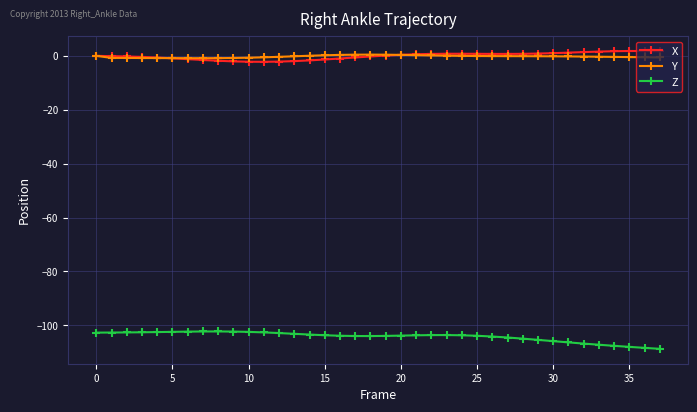

True or false: Z has more than 0 interior local peaks.

True